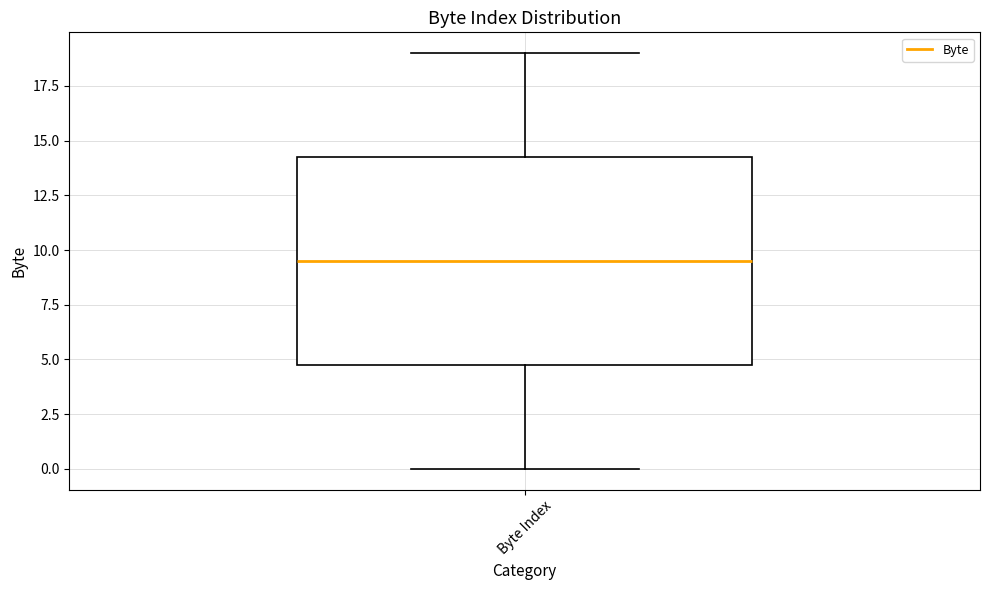

Read this box plot against the y-axis: the position of the median line, the range covered by the box, and the ends of both whiskers. The values are not printed on the chart, so give them approximately, as read against the axis.

median 9.5, box 5.0 to 14.5, whiskers 0.0 to 19.0